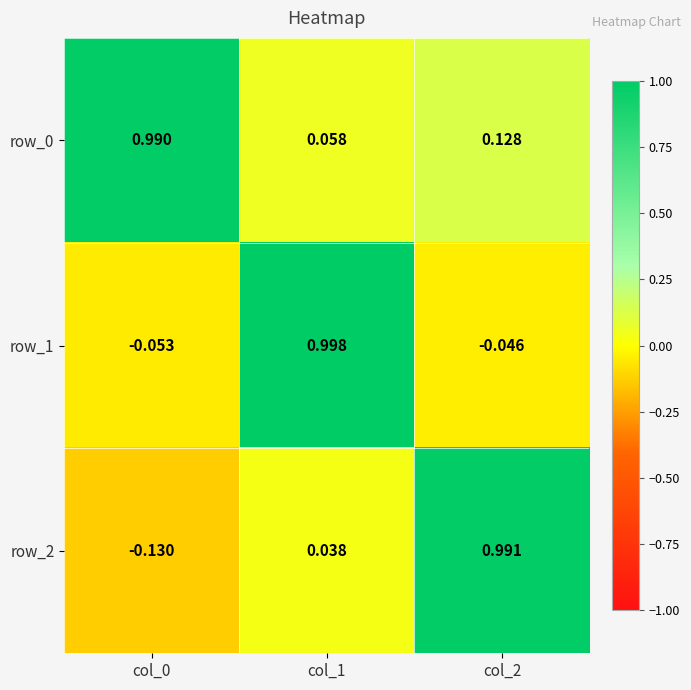

Count the number of data series in this chart.

3